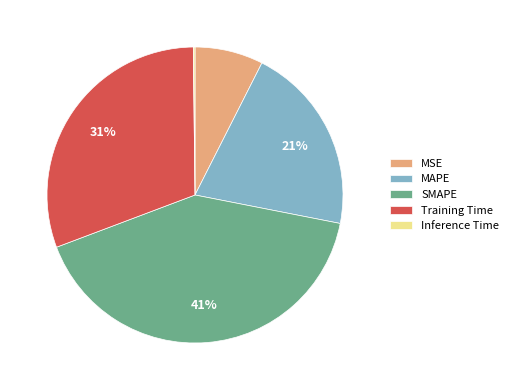

Which category has the biggest portion of the pie?

SMAPE